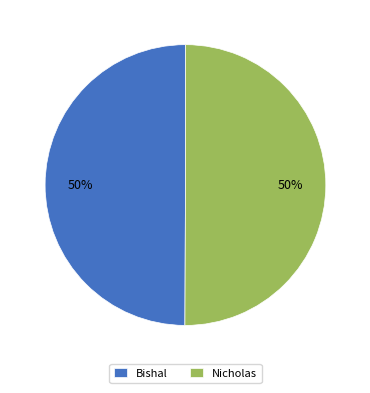

What is the ratio of the value at Nicholas to the value at Bishal?

1.0